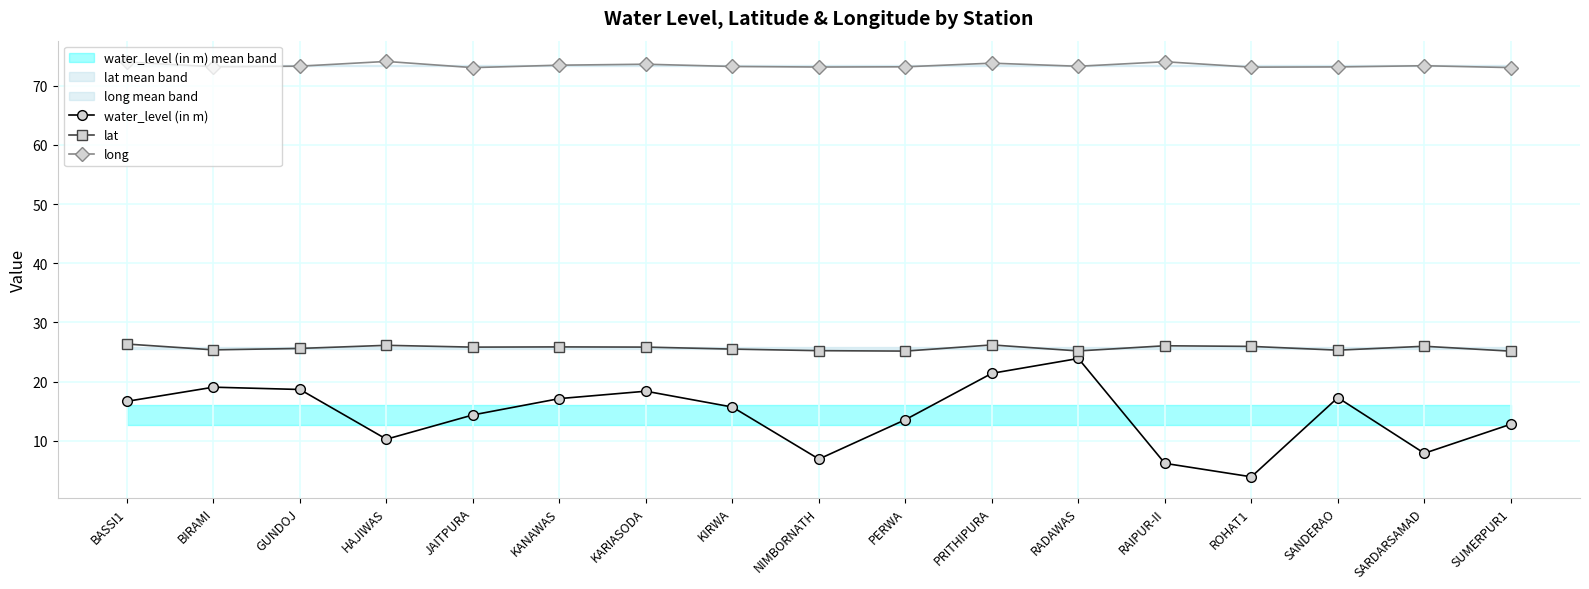

Which series has the largest range (max minus min)?

water_level (in m)